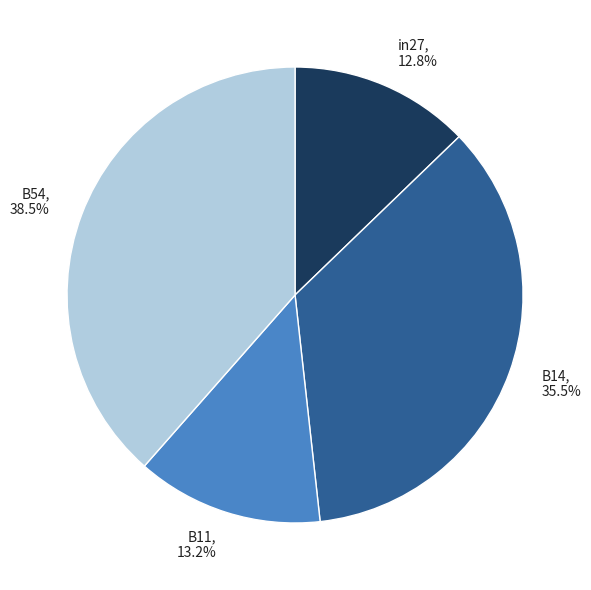

Which category has the biggest portion of the pie?

B54, 38.5%